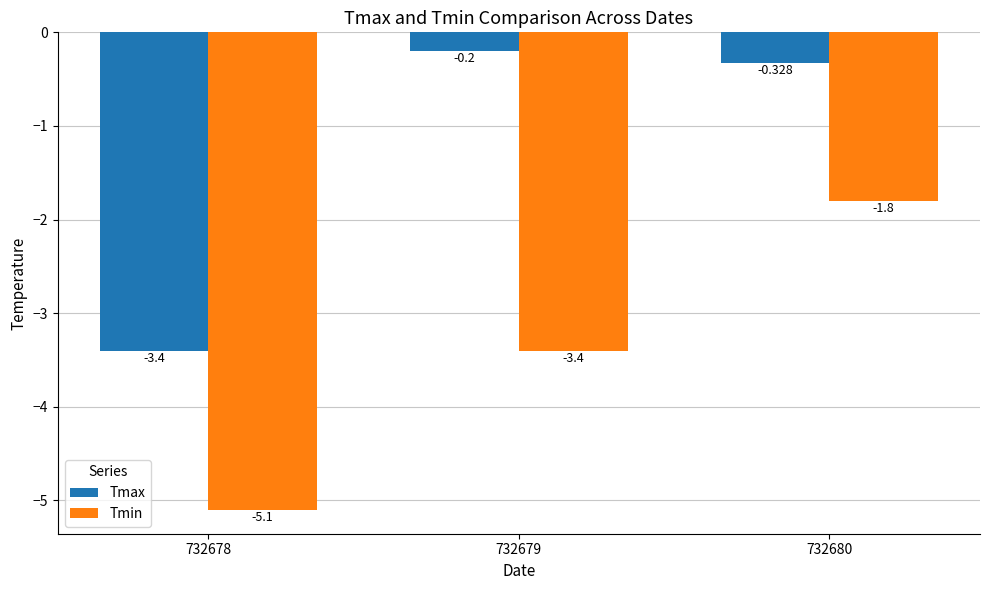

What is the value of the Tmin bar at the 3rd from the left?

-1.8